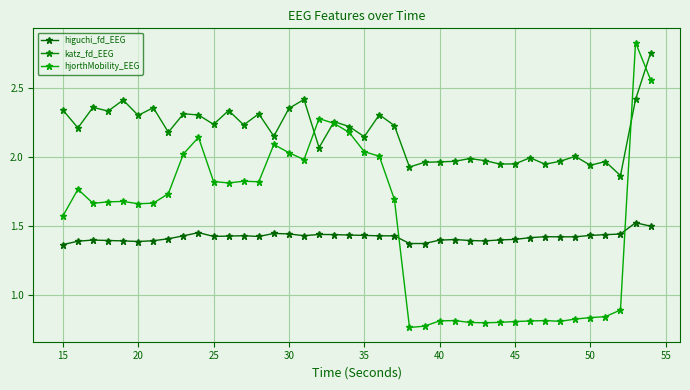

What is the average value of the hjorthMobility_EEG series?

1.5